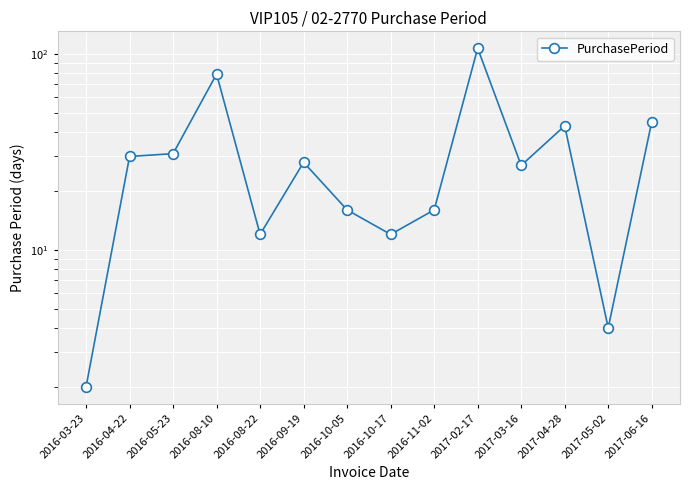

The value at 2016-10-05 is 26. True or false?

False